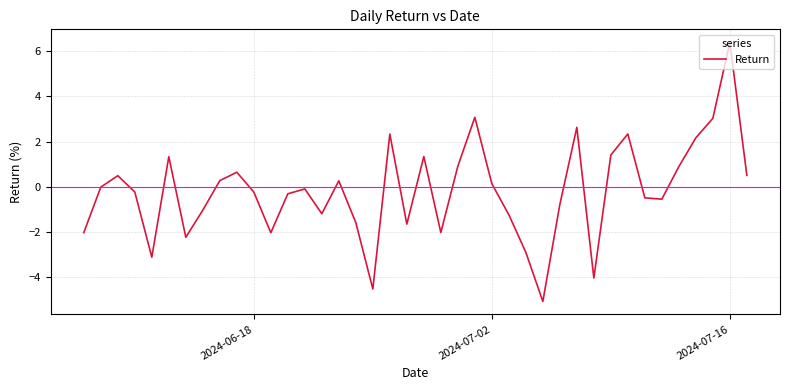

What is the minimum value shown in the chart?

-5.1